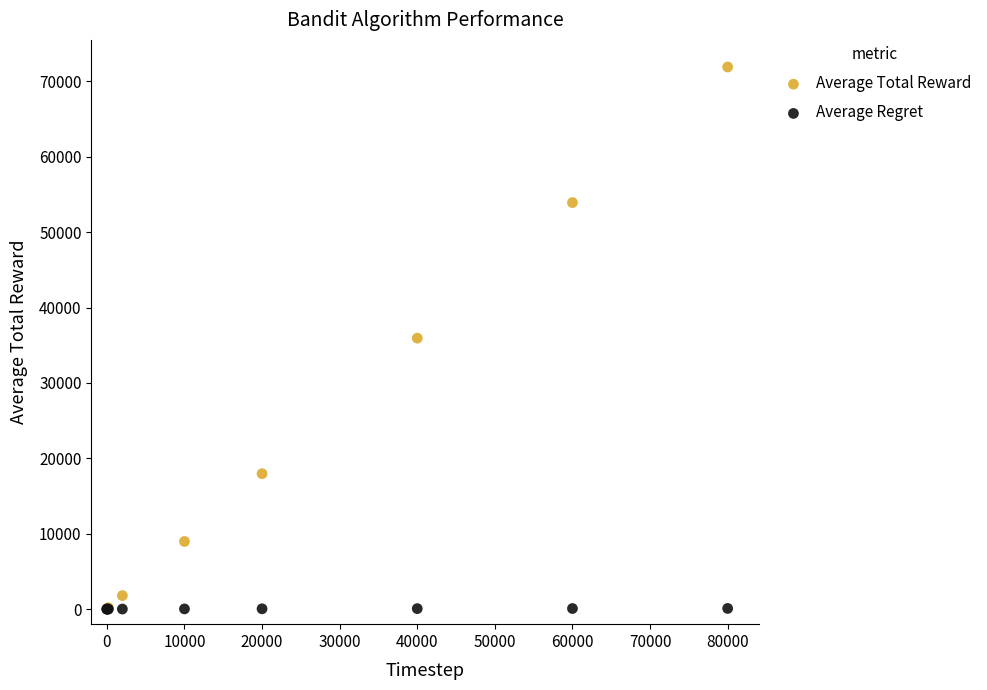

What are all the series names shown in the legend?

Average Total Reward, Average Regret